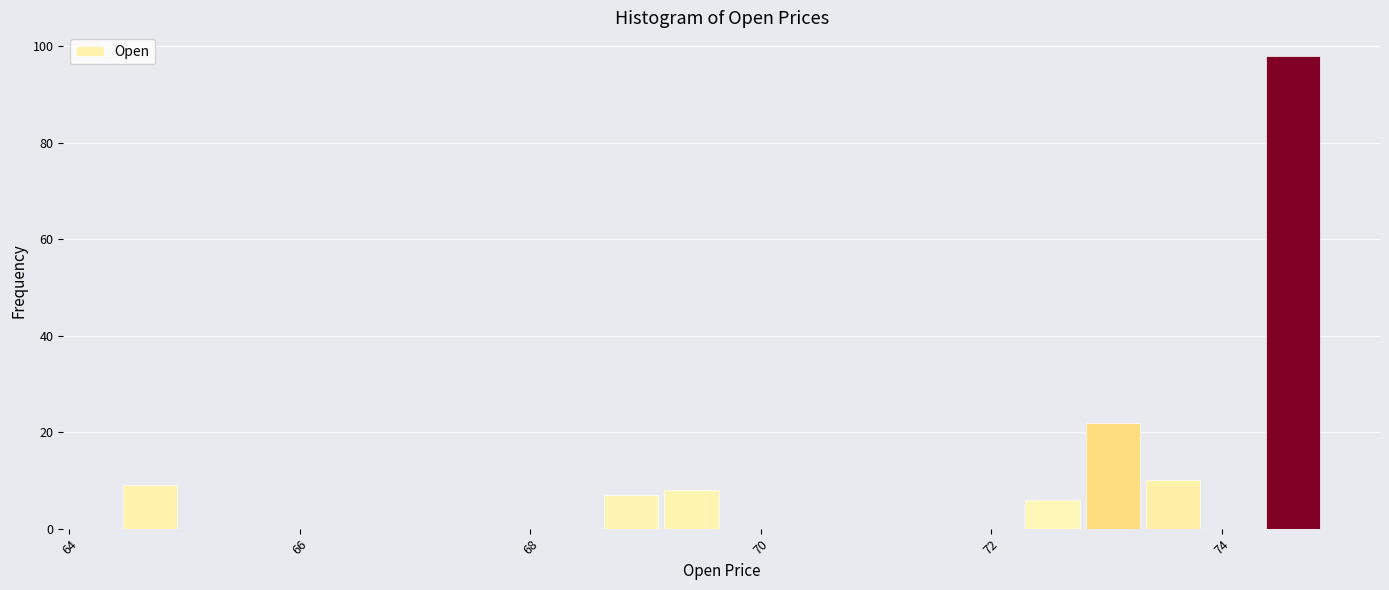

Around what value on the x-axis is the tallest bar? Give the approximate position of its centre, as read against the axis.

74.6